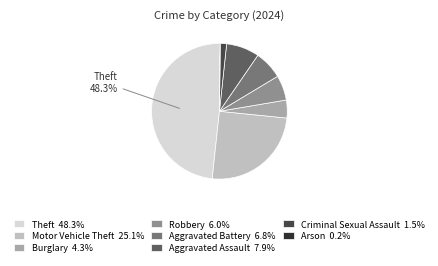

To the nearest percent, what is the difference between the largest and smallest slice percentages?

48%